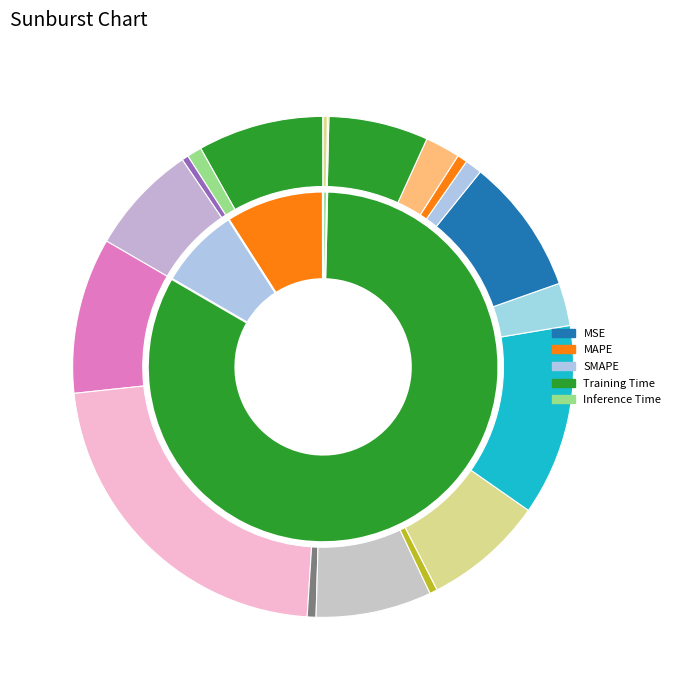

What is the largest slice in the pie chart?

Training Time